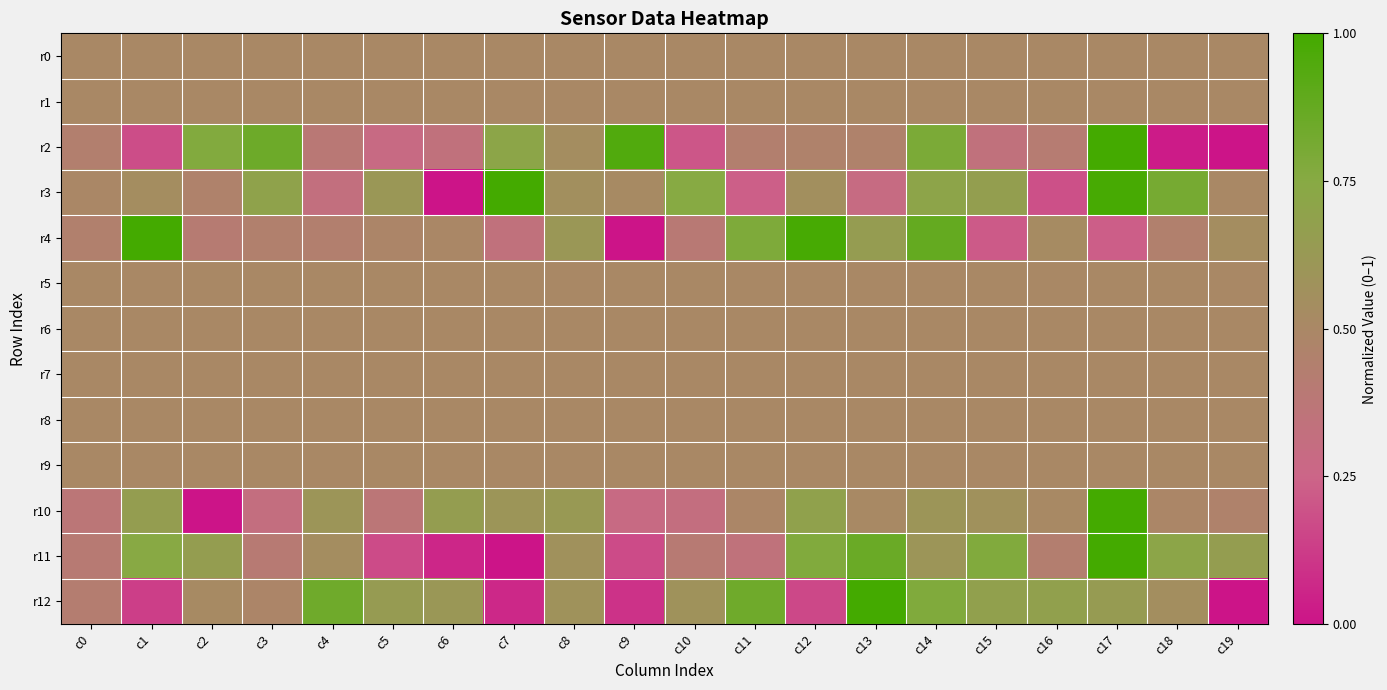

Between c7 and c16, which series saw the biggest shift?

r3